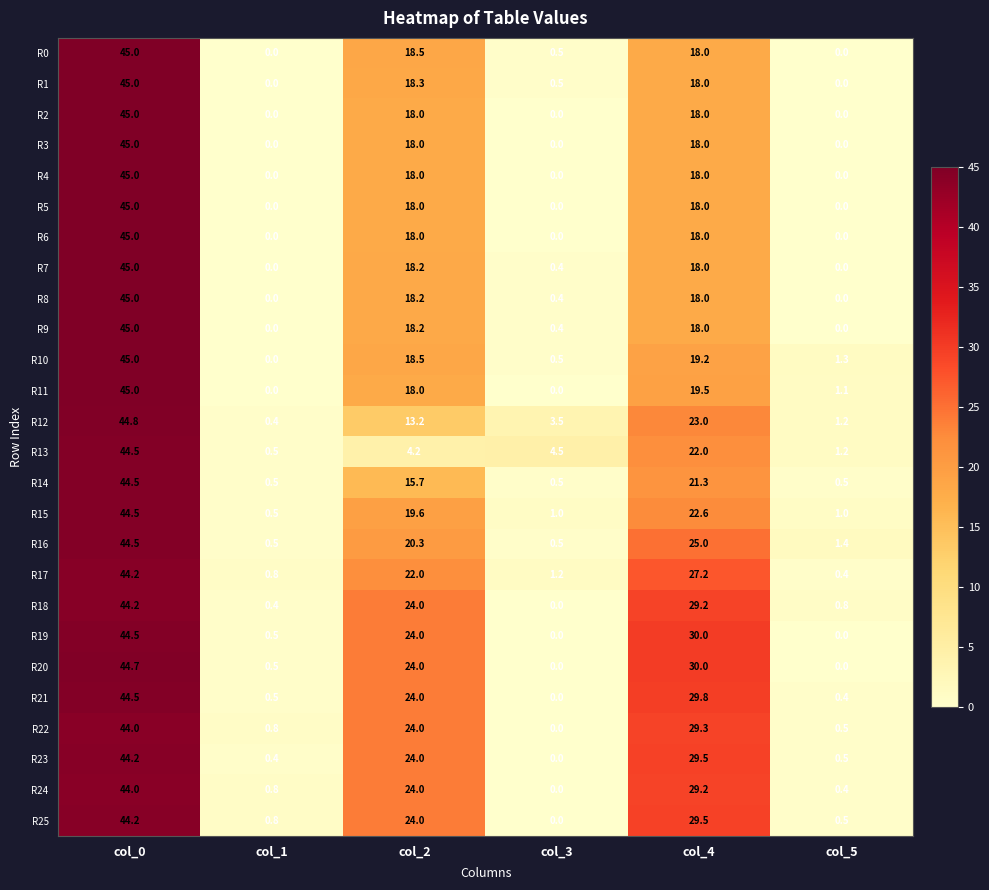

Is the value of R4 at col_5 greater than the value of R0 at col_3?

No